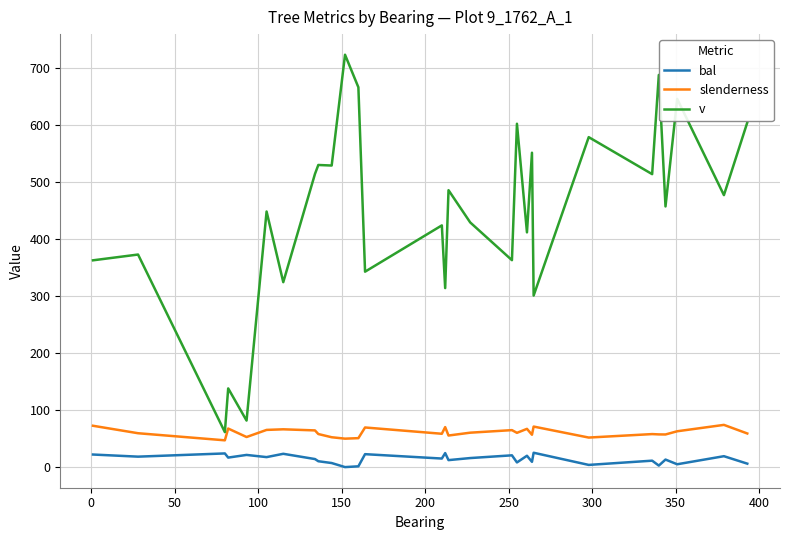

True or false: slenderness and v intersect in this chart.

False